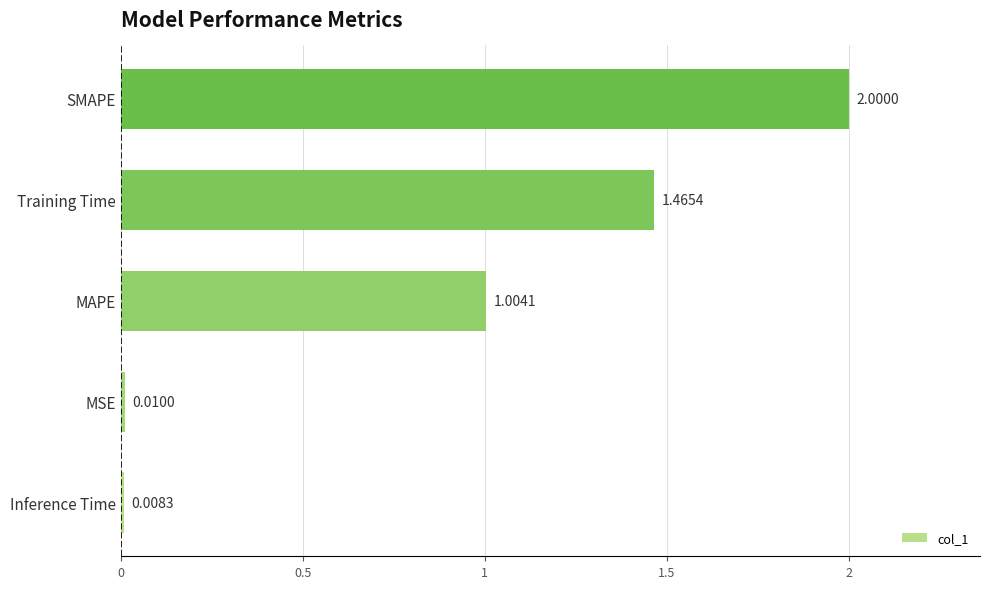

How many data points are less than 1?

2